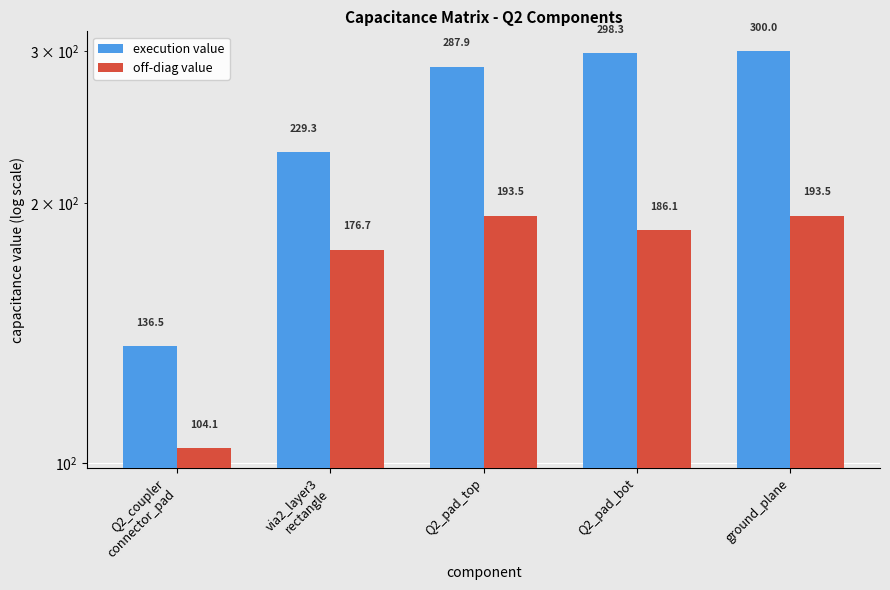

At which category is the sum across all series the highest?

ground_plane